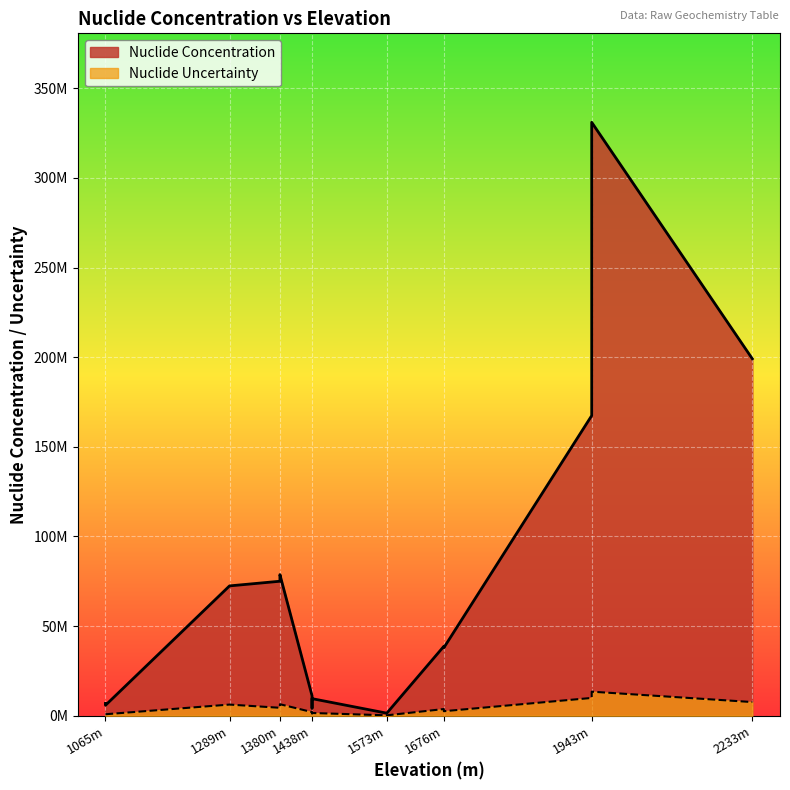

Which has a higher value, 1065 or 1065?

1065